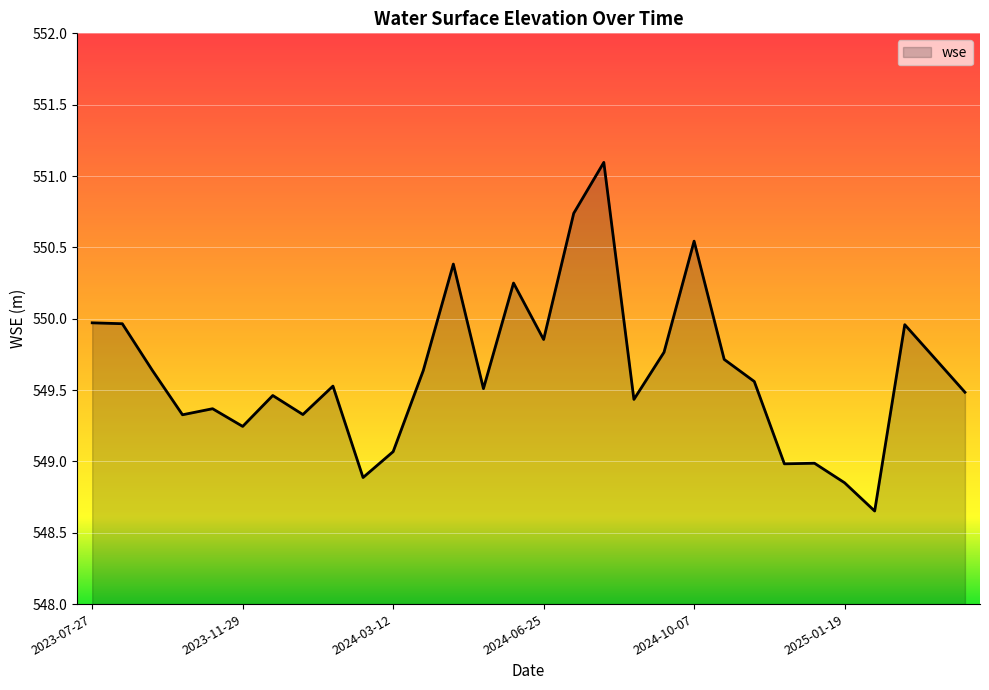

What is the maximum value shown in the chart?

551.1